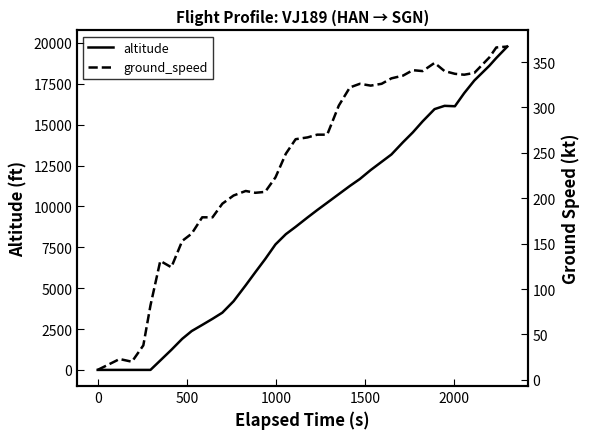

Which series ends up on top after the final intersection of altitude and ground_speed?

altitude